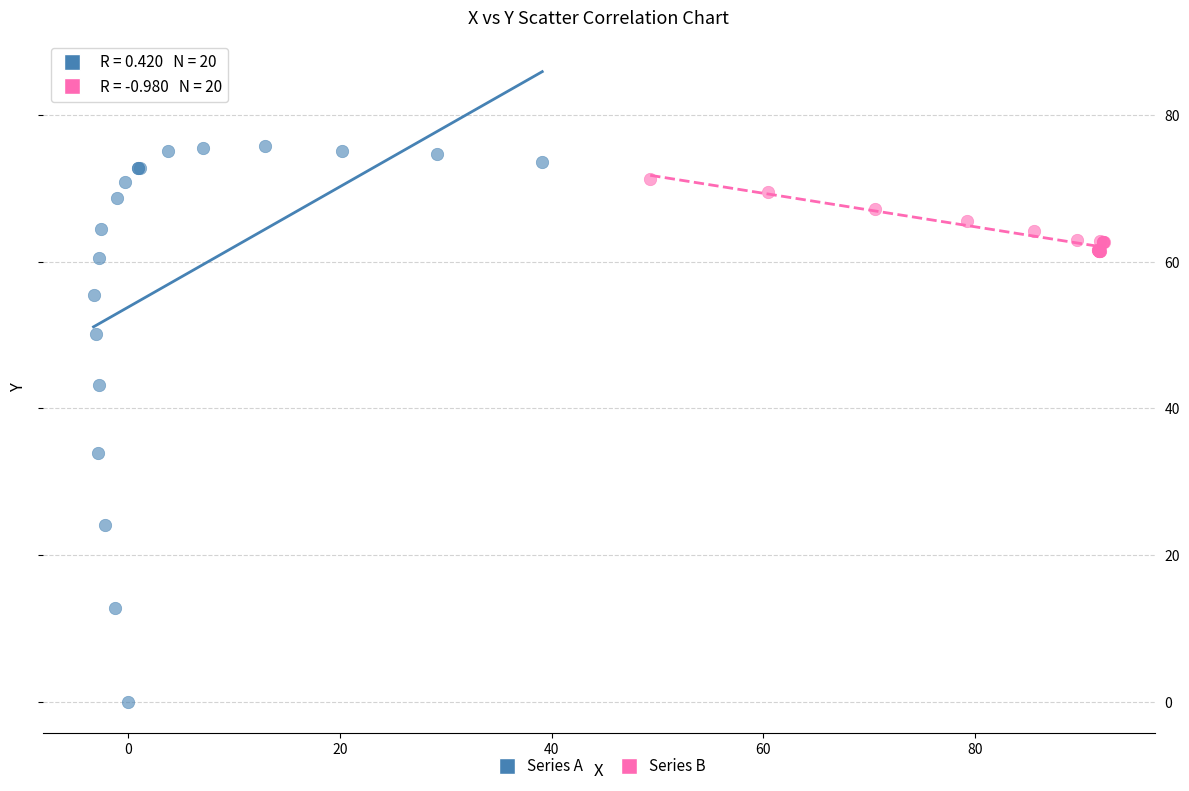

What are all the series names shown in the legend?

Series A, Series B